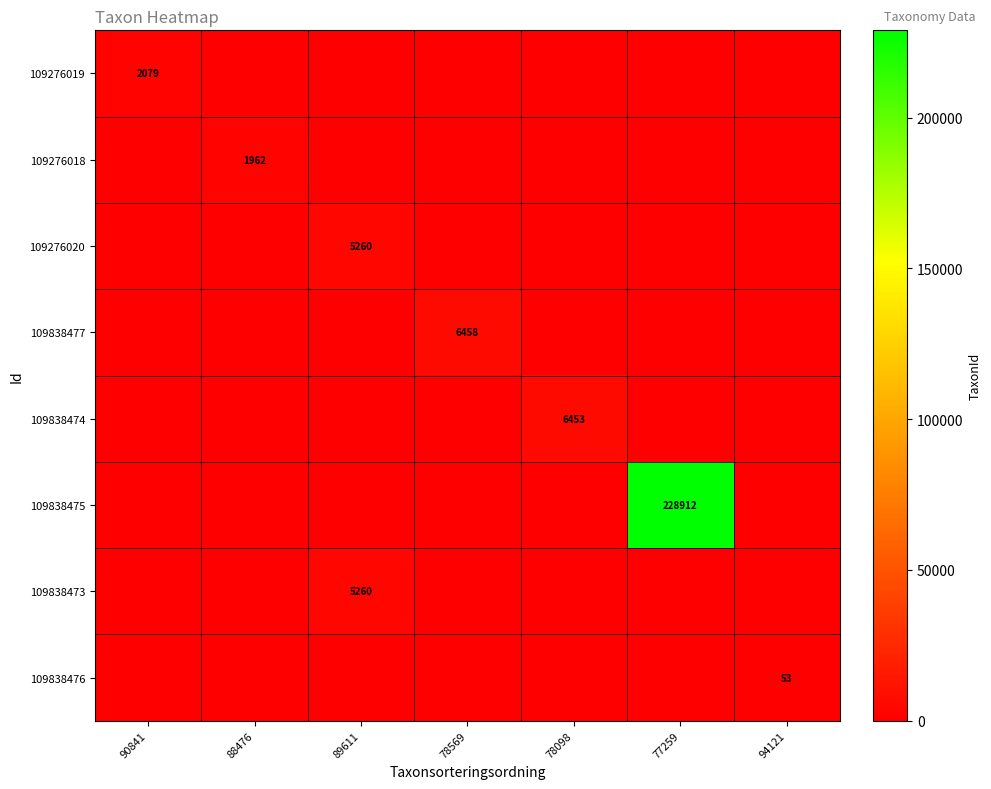

How many categories are shown in the chart?

7